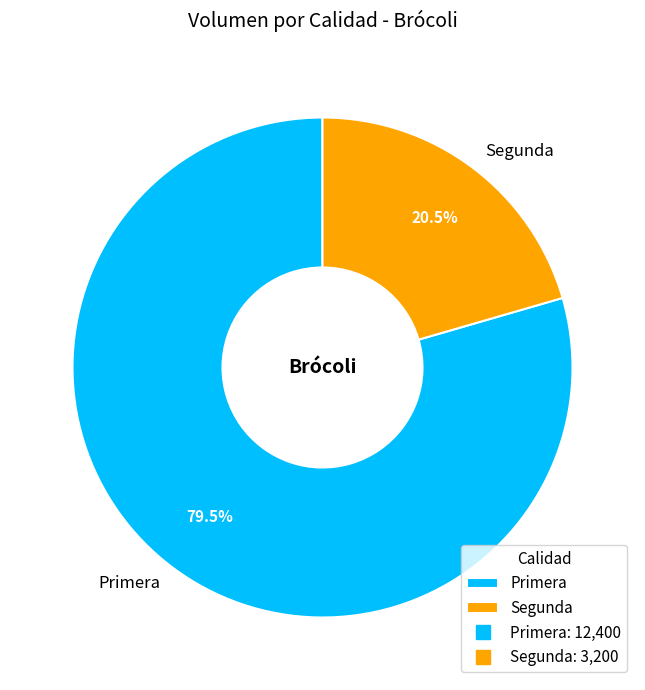

What percentage do Primera and Segunda together represent?

100.0%